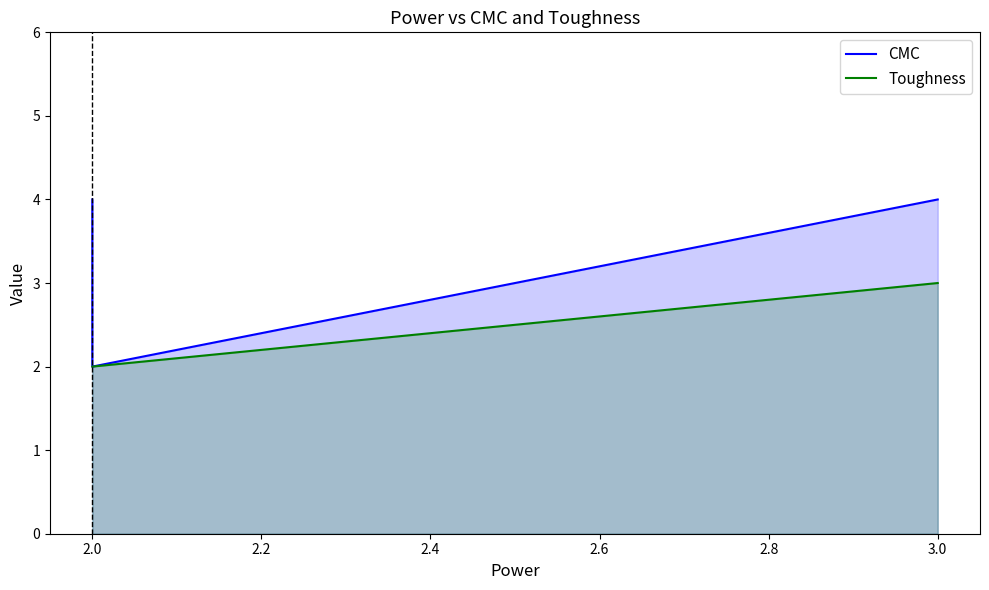

Is the value of CMC at 2.0 greater than the value of Toughness at 3.0?

No